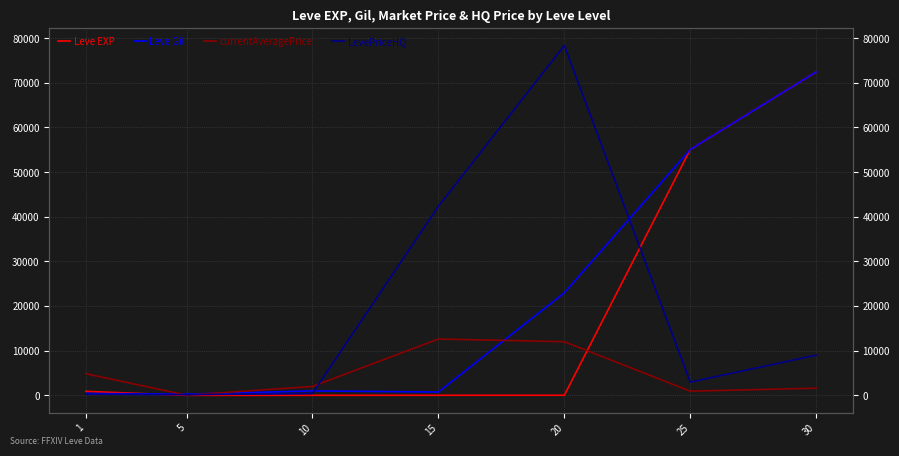

List the labels in order of Leve EXP value, smallest first.

5, 10, 15, 20, 1, 25, 30